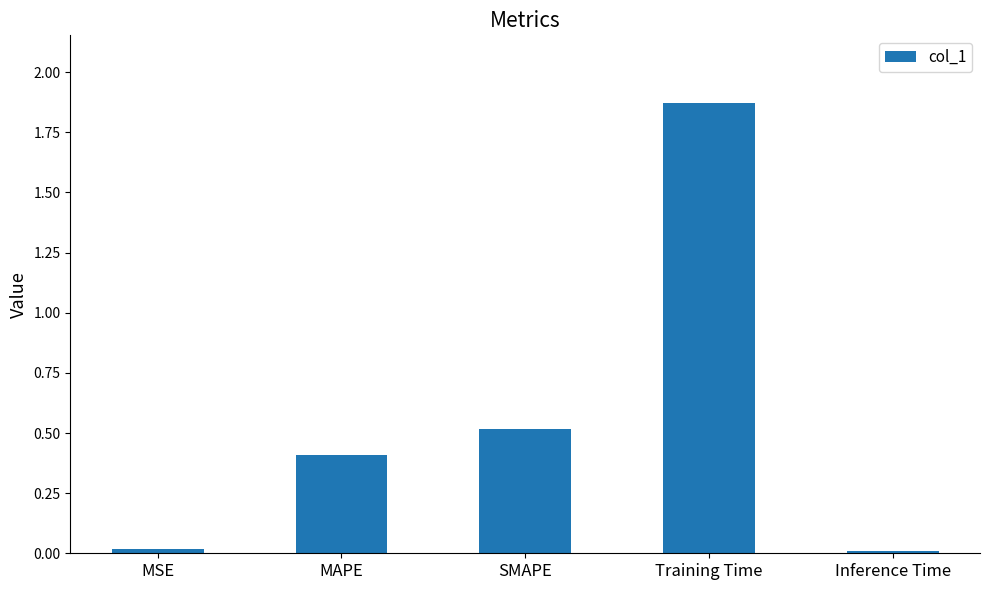

Which category has the highest value across all series?

Training Time